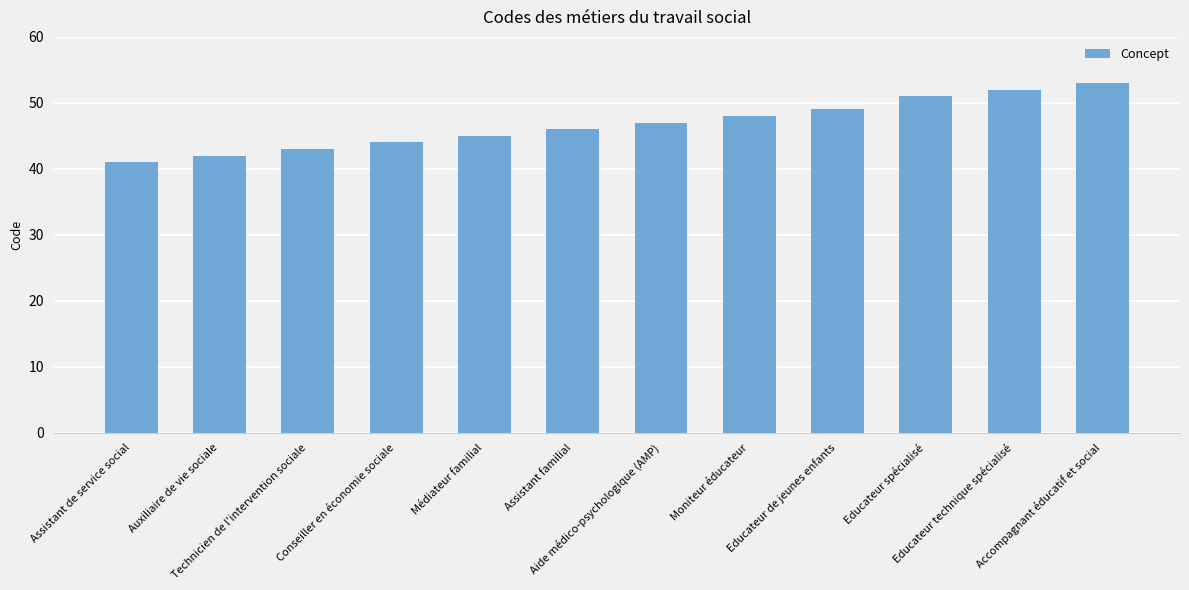

What is the greatest value displayed?

53